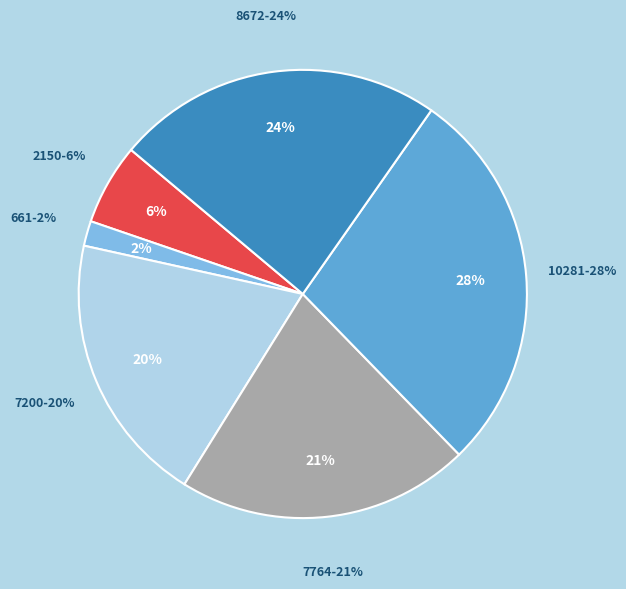

To the nearest percent, what is the difference between the 7200 and 8672 slice percentages?

4%